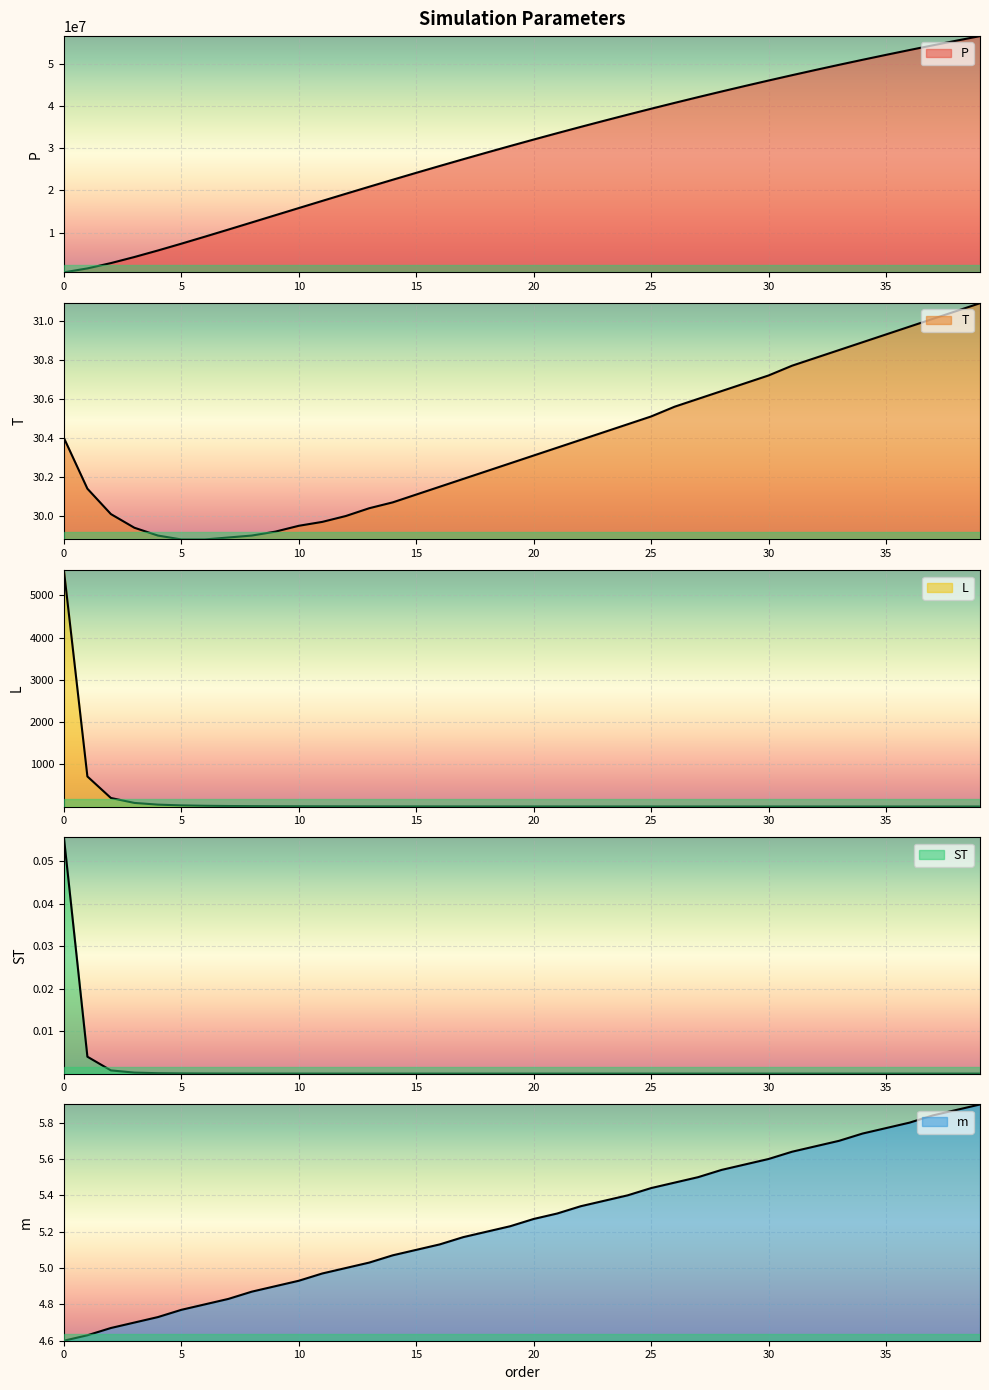

At how many categories does at least one series exceed 3287669?

37